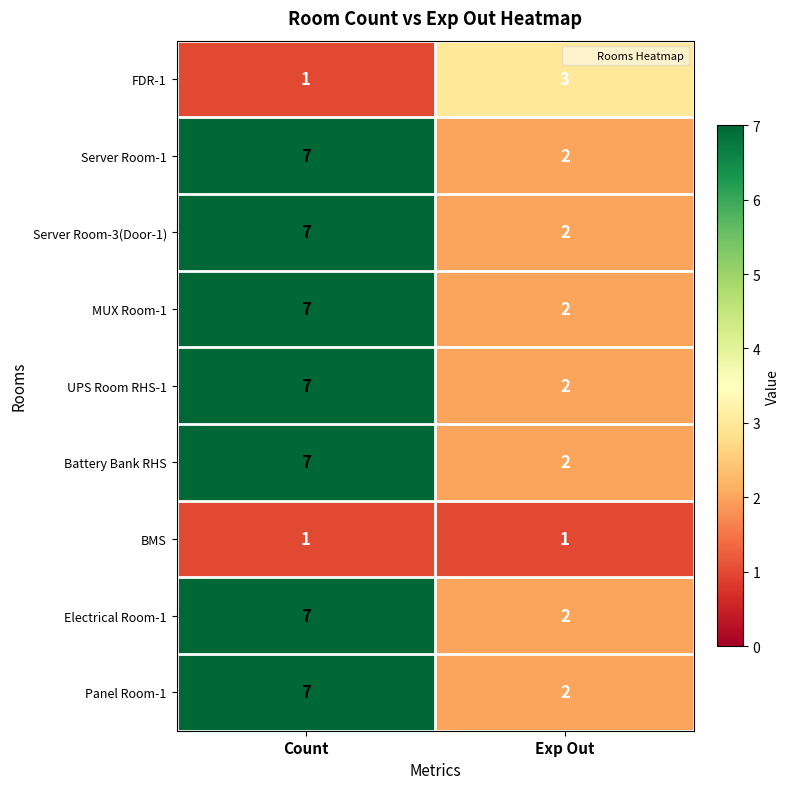

What is the total value across all series at Count?

51